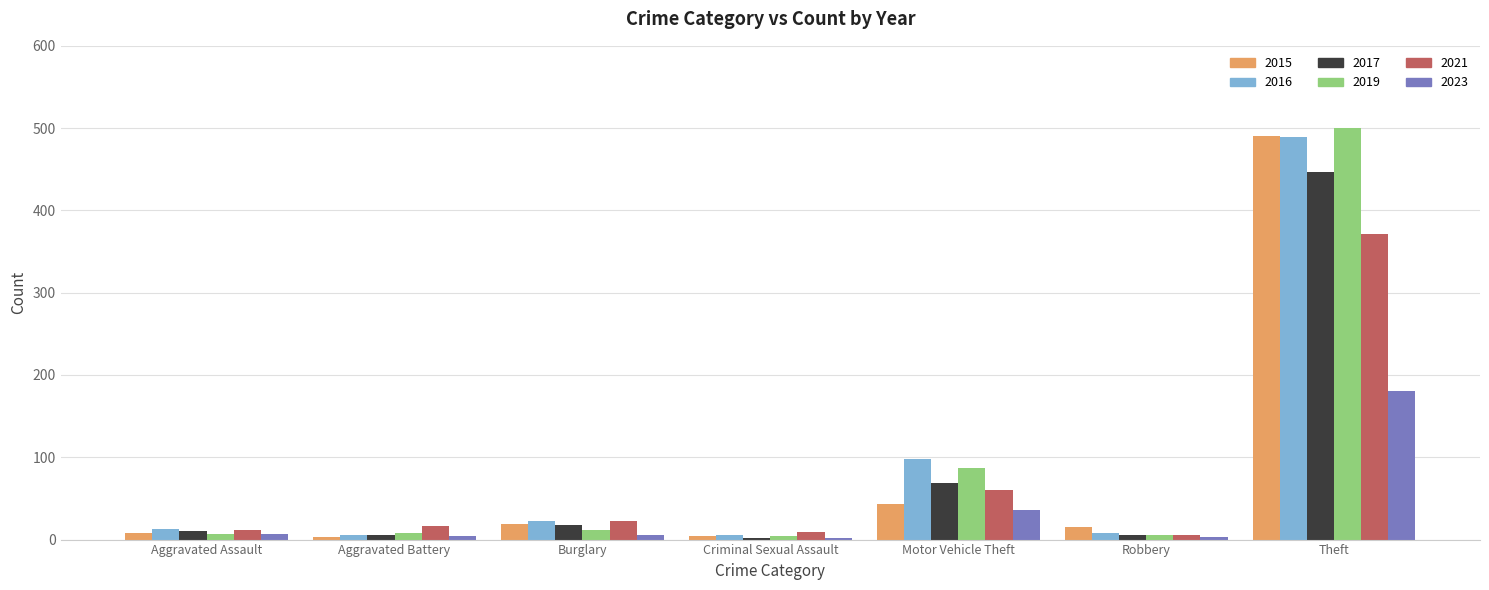

Which series has the widest spread of values?

2019